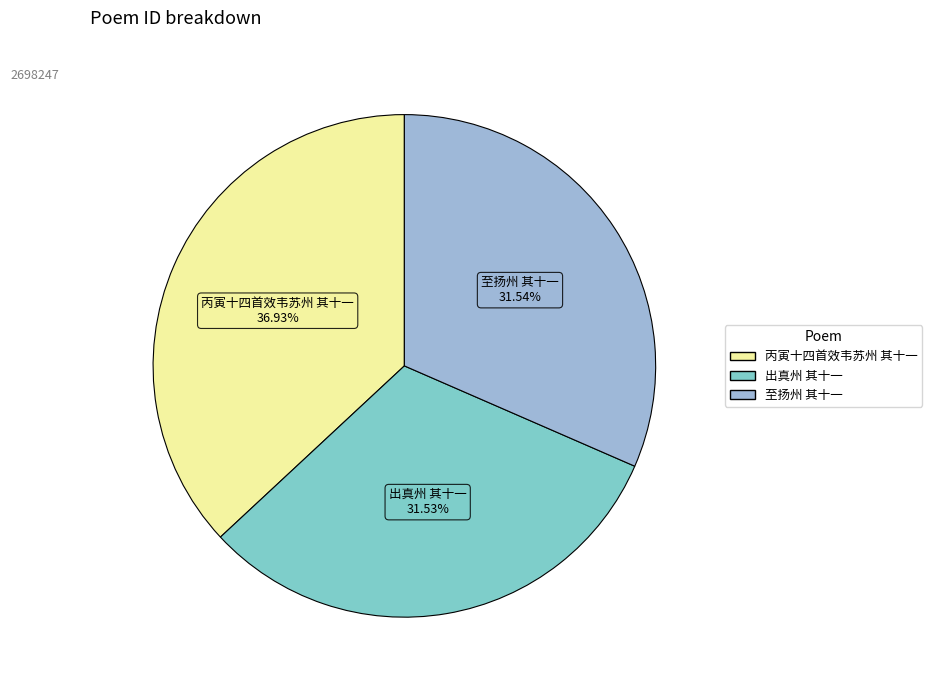

The 丙寅十四首效韦苏州 其十一 slice represents 37% of the pie. True or false?

True